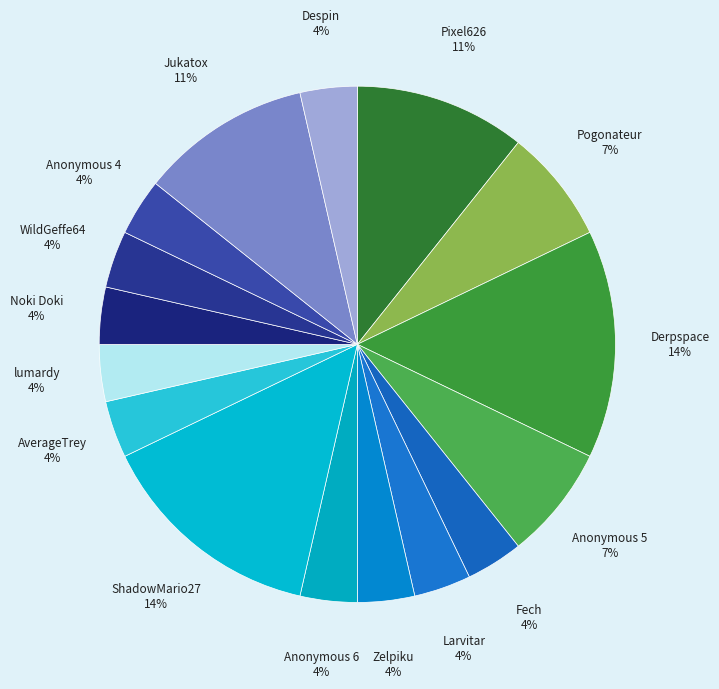

Count the number of slices in the pie.

16